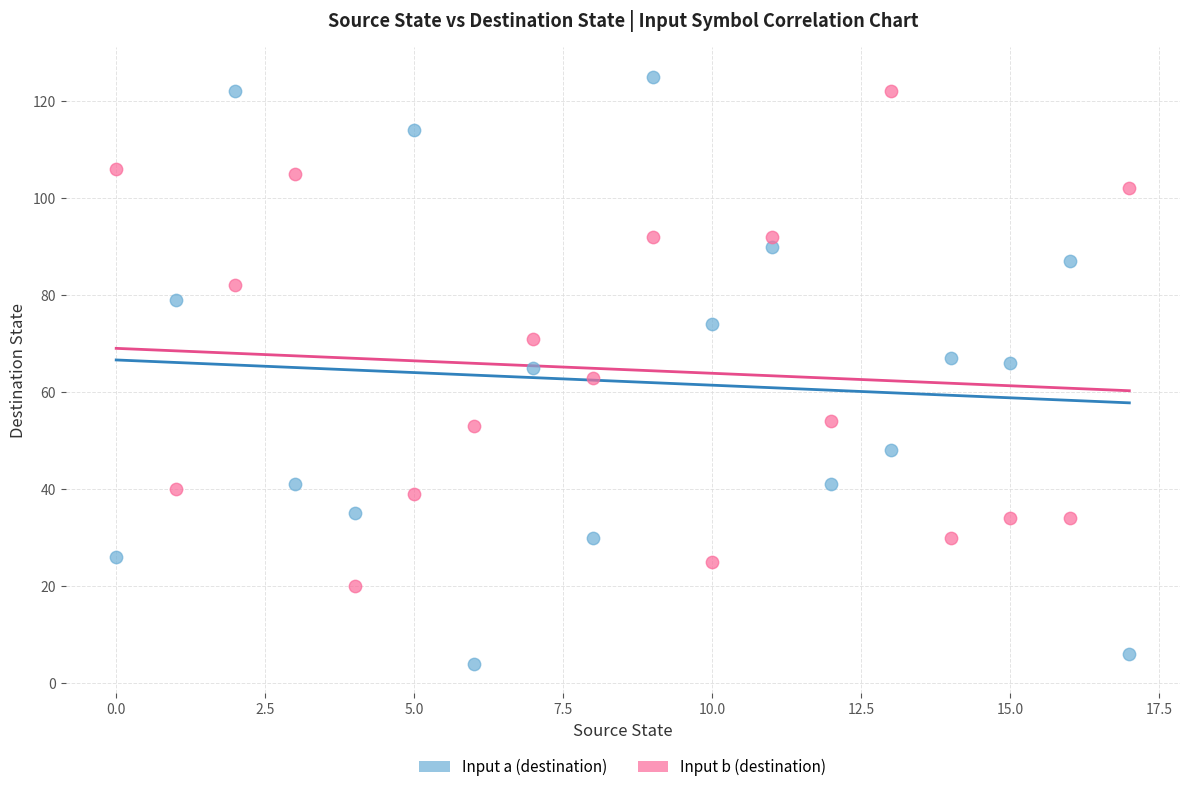

Which series contains the highest Y value?

Input a (destination)